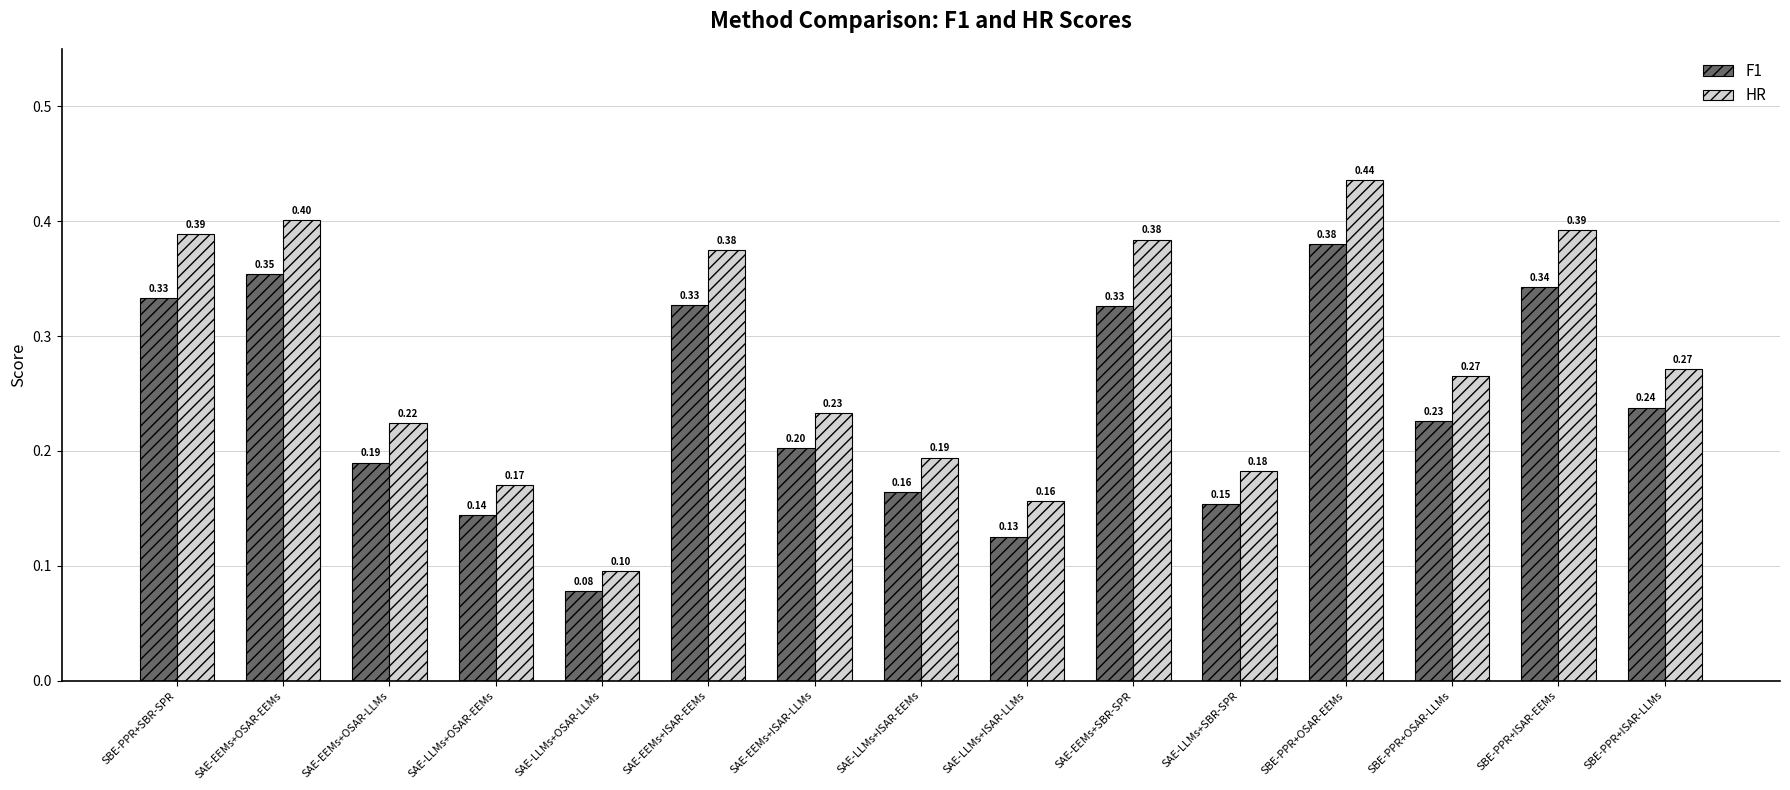

Rank the series by their maximum value, from highest to lowest.

HR, F1